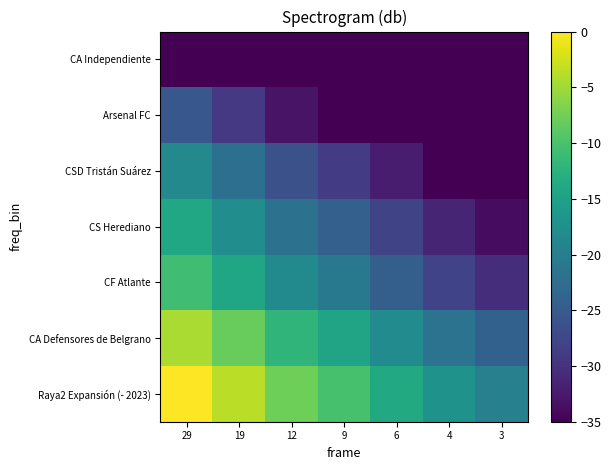

Which has a higher value, 6 or 4?

6